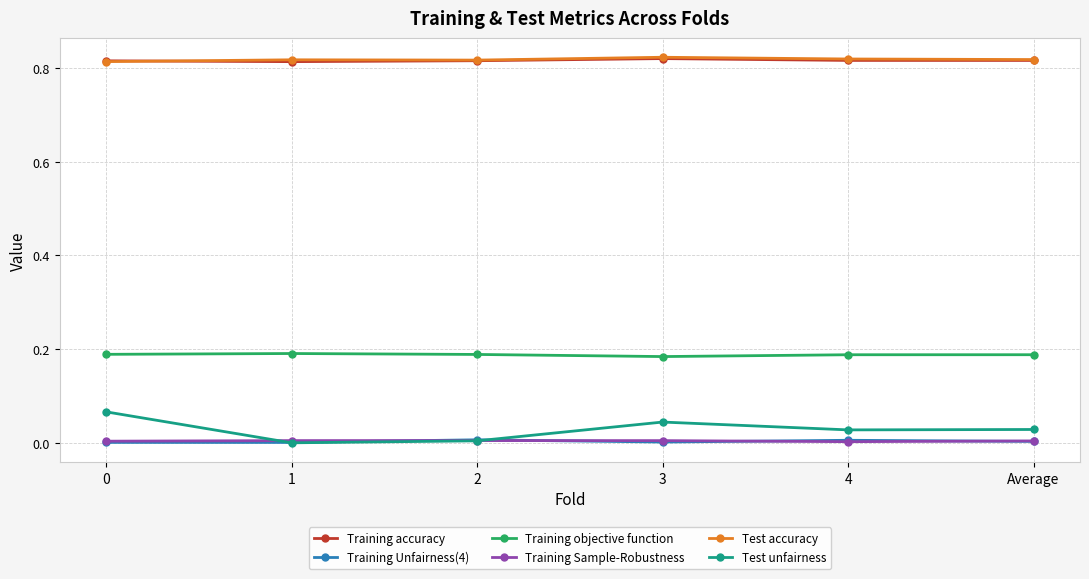

Count the Training accuracy values in the range 0 to 1.

6